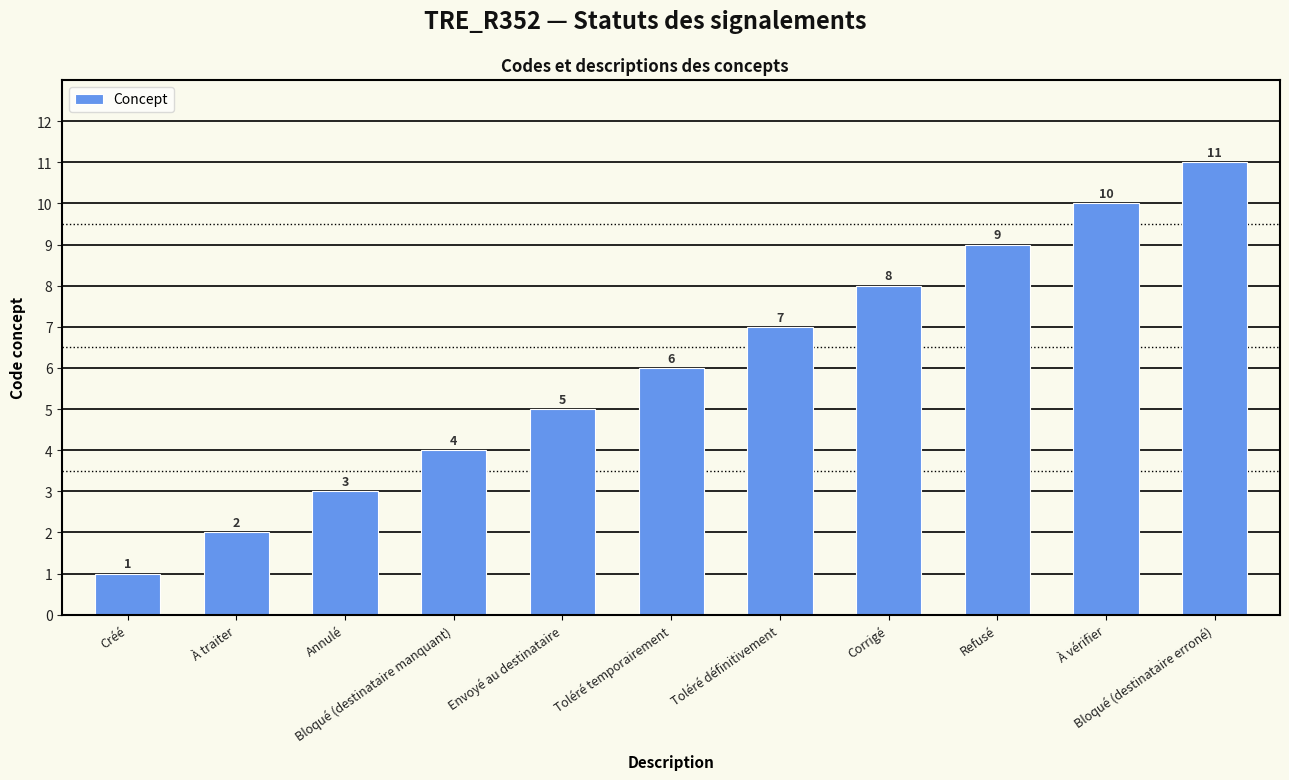

Rank the categories by value from highest to lowest.

Bloqué (destinataire erroné), À vérifier, Refusé, Corrigé, Toléré définitivement, Toléré temporairement, Envoyé au destinataire, Bloqué (destinataire manquant), Annulé, À traiter, Créé